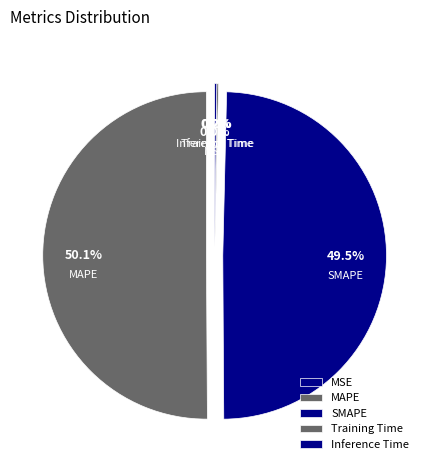

Which slice represents more than half of the pie?

MAPE